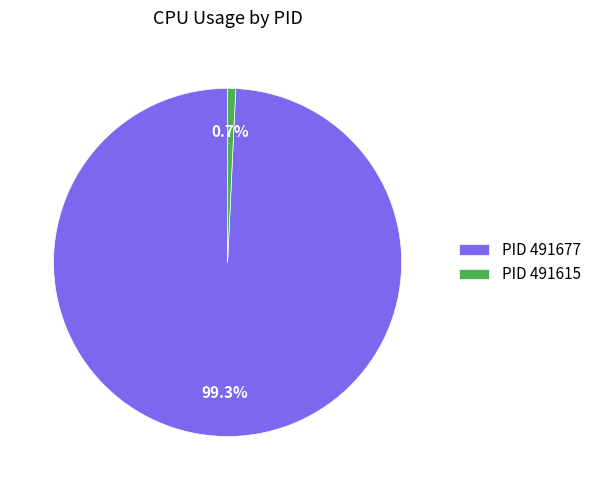

What percentage is NOT represented by PID 491677?

0.7%